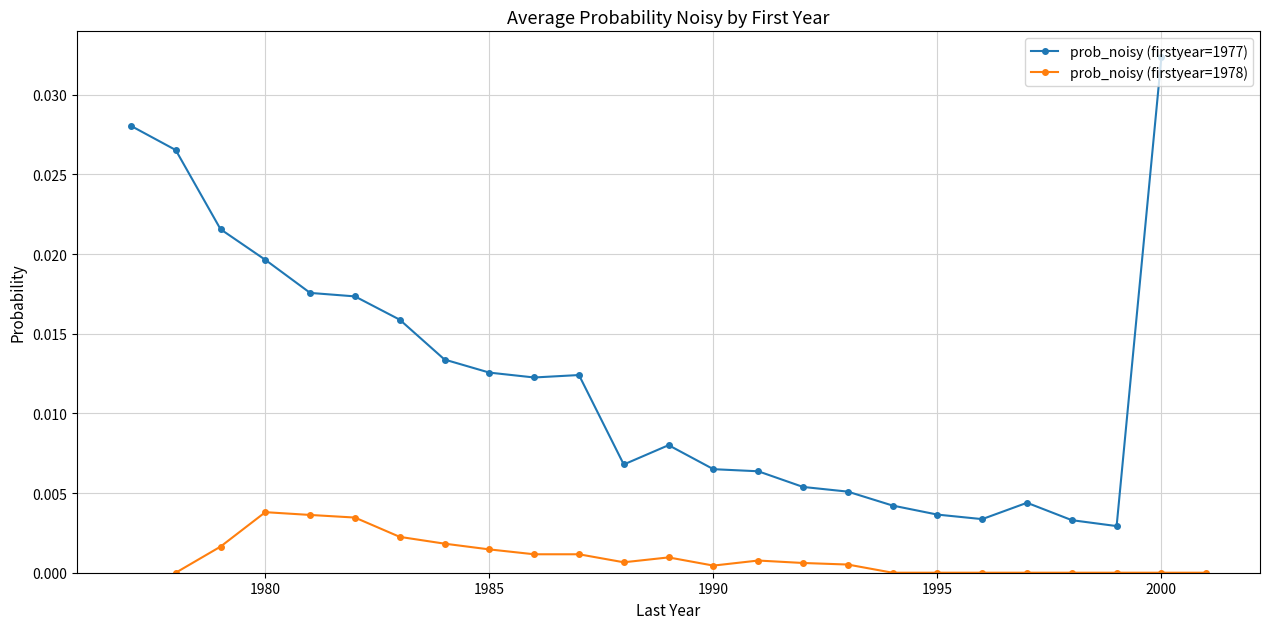

List the series in order of their peak value, highest first.

prob_noisy (firstyear=1977), prob_noisy (firstyear=1978)